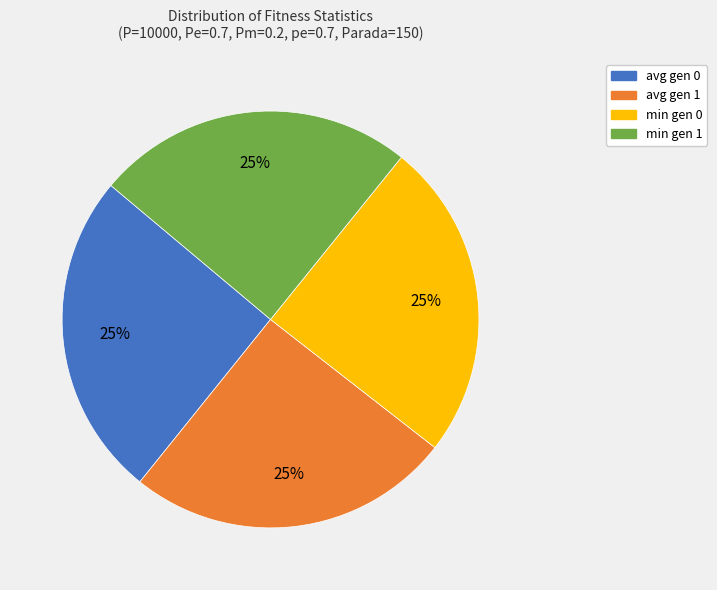

Does min gen 1 represent more than half of the total?

No